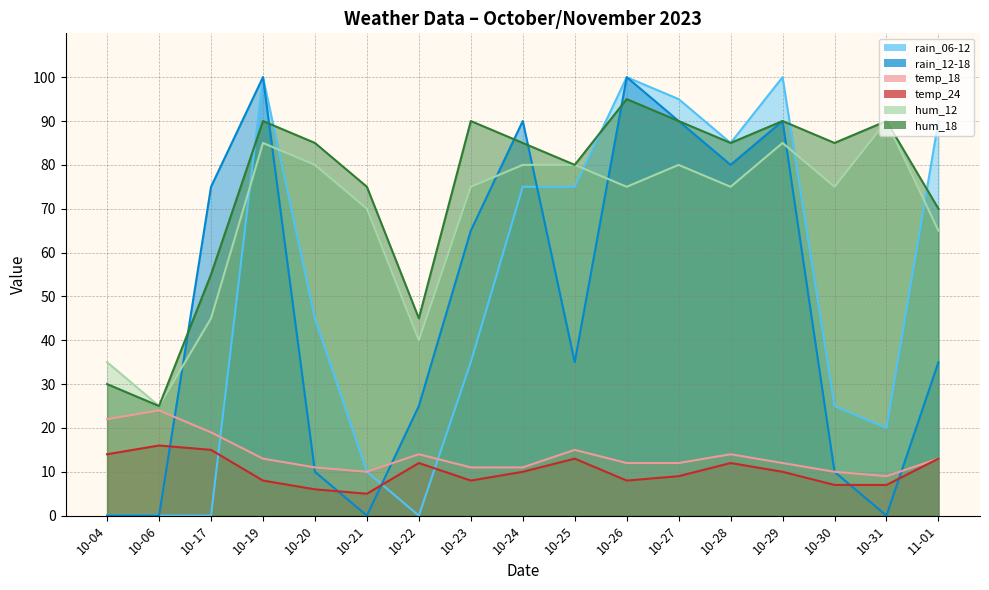

Reading left to right, extract all data points from this chart.

rain_06-12: 10-04=0	10-06=0	10-17=0	10-19=100	10-20=45	10-21=10	10-22=0	10-23=35	10-24=75	10-25=75	10-26=100	10-27=95	10-28=85	10-29=100	10-30=25	10-31=20	11-01=90
rain_12-18: 10-04=0	10-06=0	10-17=75	10-19=100	10-20=10	10-21=0	10-22=25	10-23=65	10-24=90	10-25=35	10-26=100	10-27=90	10-28=80	10-29=90	10-30=10	10-31=0	11-01=35
temp_18: 10-04=22	10-06=24	10-17=19	10-19=13	10-20=11	10-21=10	10-22=14	10-23=11	10-24=11	10-25=15	10-26=12	10-27=12	10-28=14	10-29=12	10-30=10	10-31=9	11-01=13
temp_24: 10-04=14	10-06=16	10-17=15	10-19=8	10-20=6	10-21=5	10-22=12	10-23=8	10-24=10	10-25=13	10-26=8	10-27=9	10-28=12	10-29=10	10-30=7	10-31=7	11-01=13
hum_12: 10-04=35	10-06=25	10-17=45	10-19=85	10-20=80	10-21=70	10-22=40	10-23=75	10-24=80	10-25=80	10-26=75	10-27=80	10-28=75	10-29=85	10-30=75	10-31=90	11-01=65
hum_18: 10-04=30	10-06=25	10-17=55	10-19=90	10-20=85	10-21=75	10-22=45	10-23=90	10-24=85	10-25=80	10-26=95	10-27=90	10-28=85	10-29=90	10-30=85	10-31=90	11-01=70